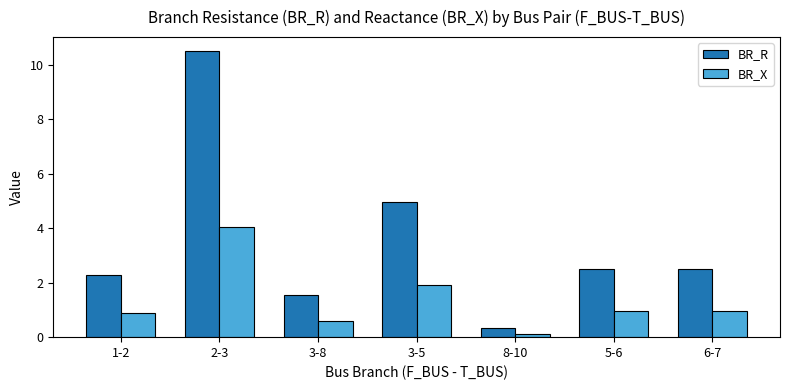

What is the difference between the BR_X values at 5-6 and 8-10?

0.8